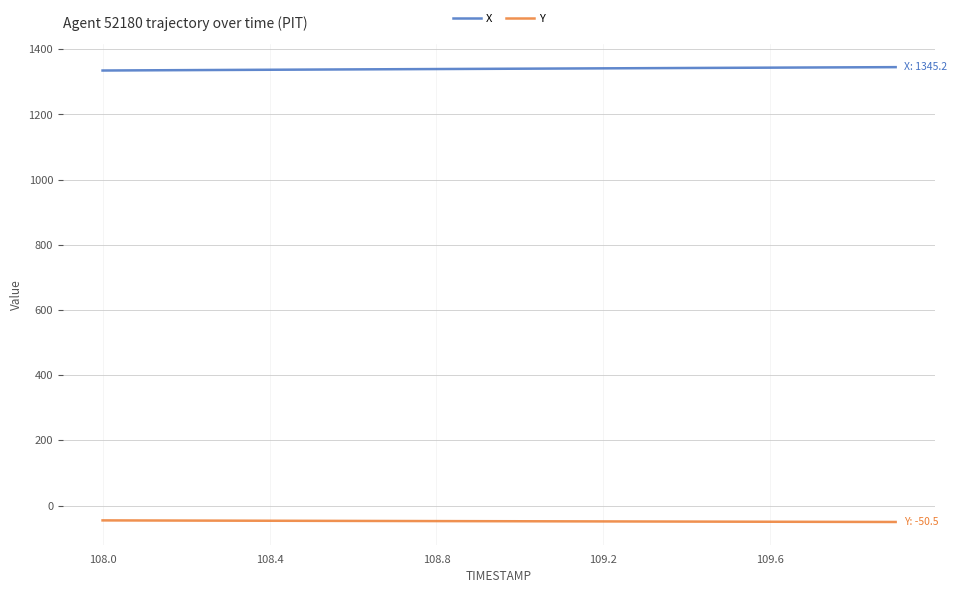

What is the highest value of the X series?

1345.2